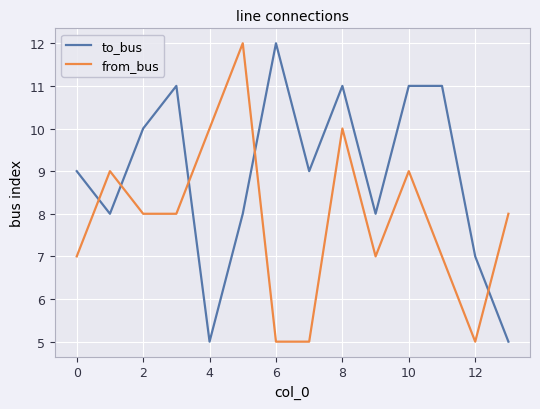

Which series has the largest total across all categories?

to_bus